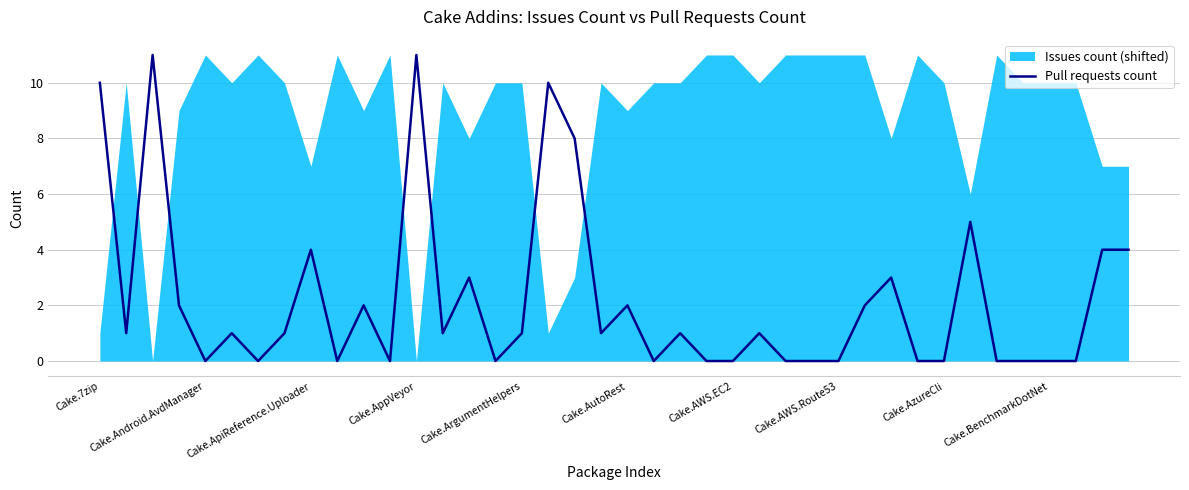

Where does the data first go above 1?

Cake.7zip